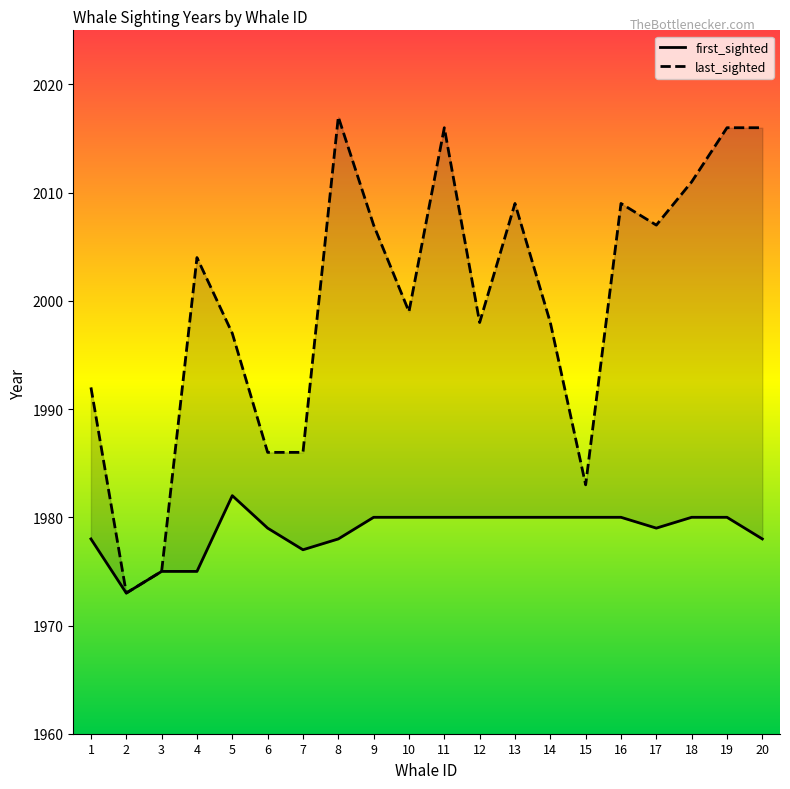

Where is the first local maximum for last_sighted?

4